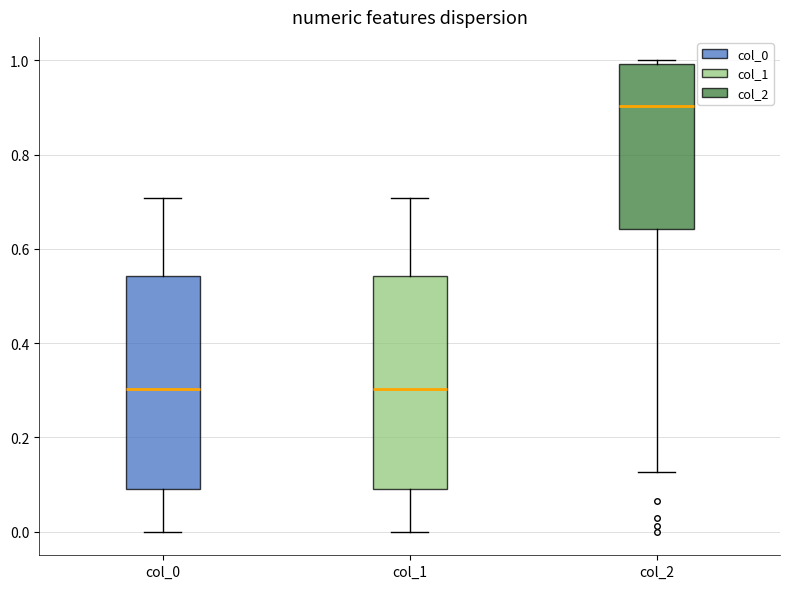

Reading left to right, transcribe this box plot: for each box, give where its median line is, the range the box spans, and where its two whiskers end, as read against the y-axis. The values are not printed on the chart, so give them approximately, as read against the axis.

col_0: median 0.30, box 0.10 to 0.54, whiskers 0.00 to 0.70
col_1: median 0.30, box 0.10 to 0.54, whiskers 0.00 to 0.70
col_2: median 0.90, box 0.64 to 1.00, whiskers 0.12 to 1.00 (just above the box's upper edge)